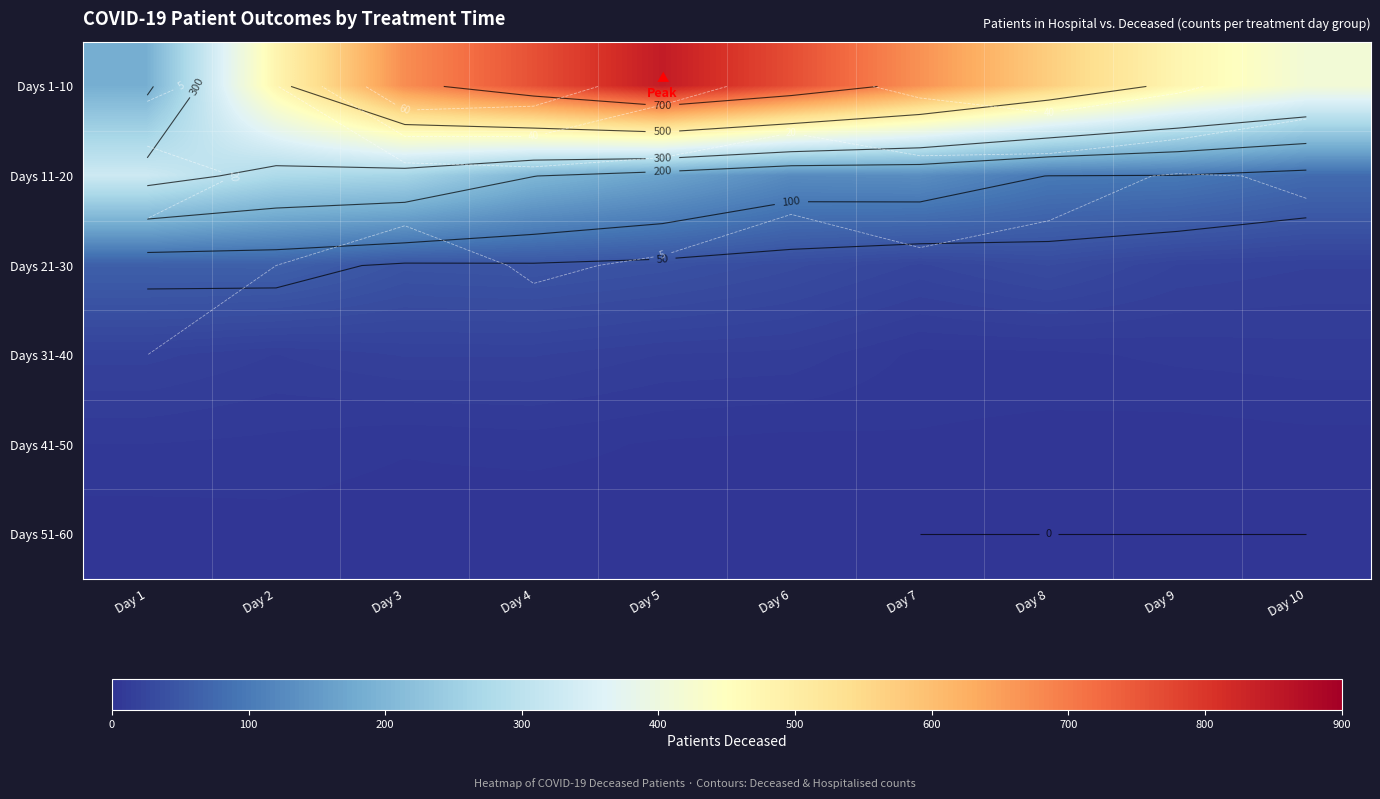

What is the difference between the highest and lowest values at Day 7?

668